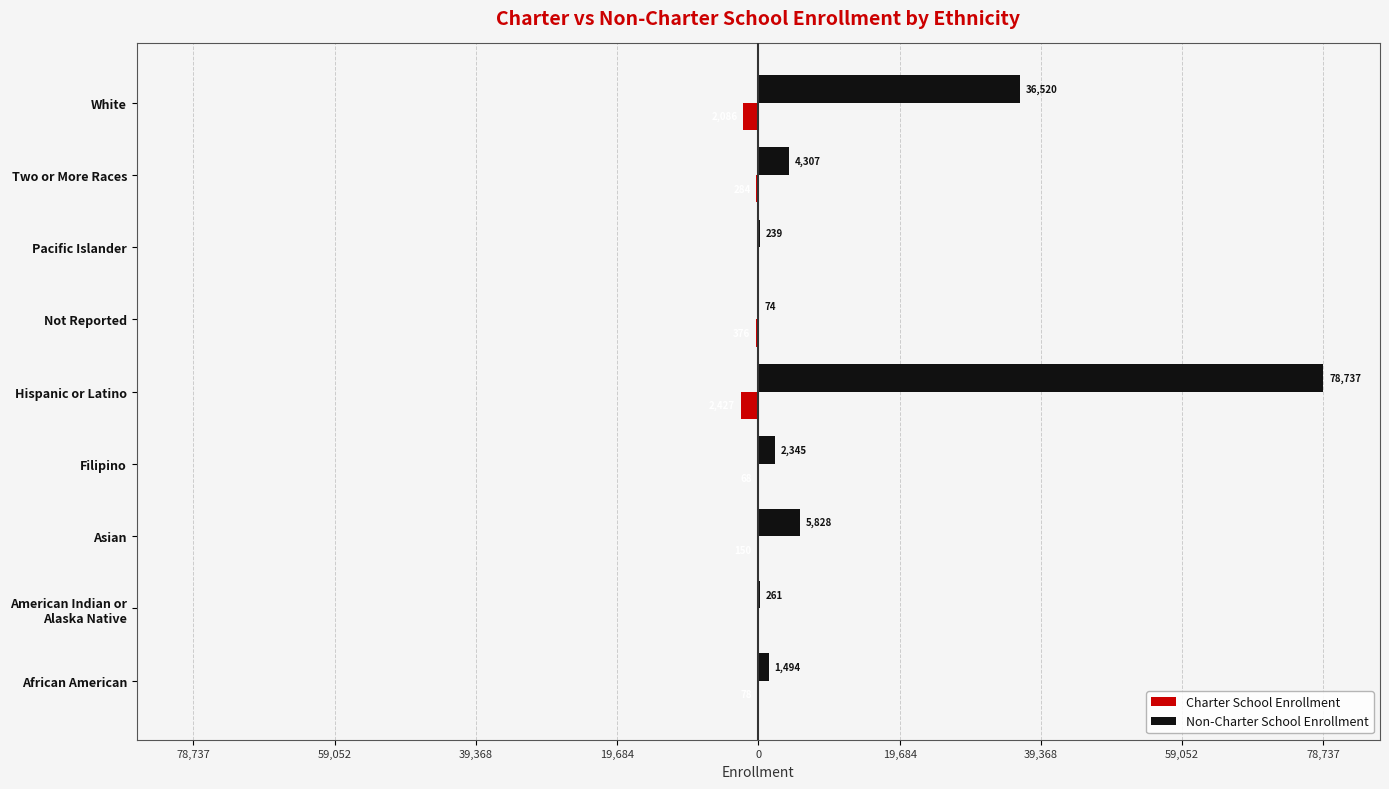

What are all the series names shown in the legend?

Charter School Enrollment, Non-Charter School Enrollment